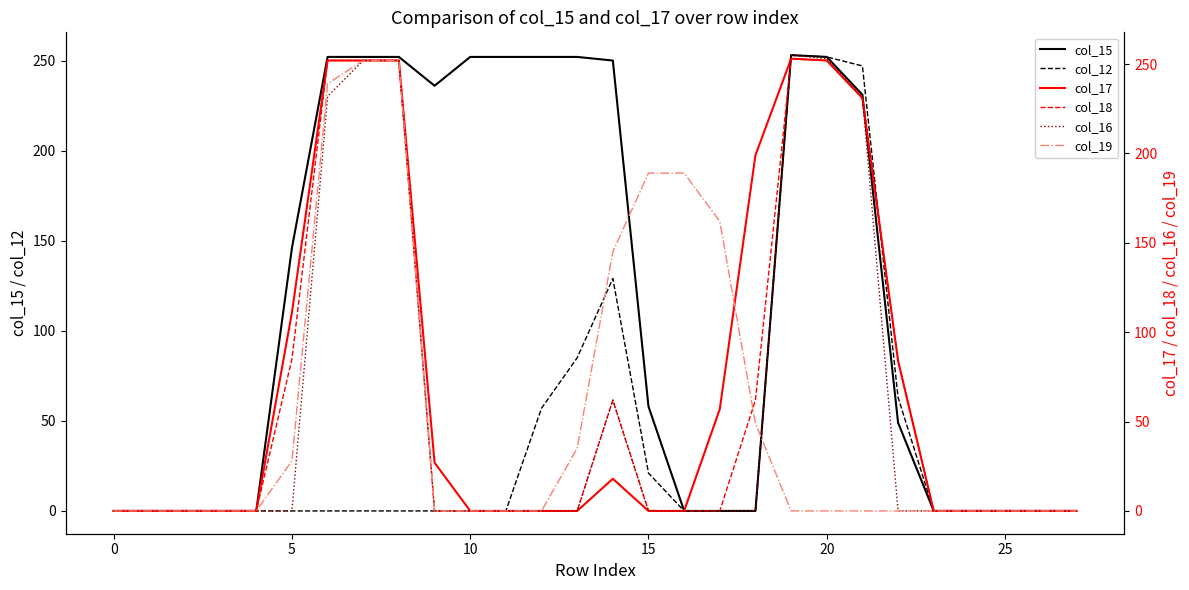

True or false: col_16 has a value of 0 at 10.

True